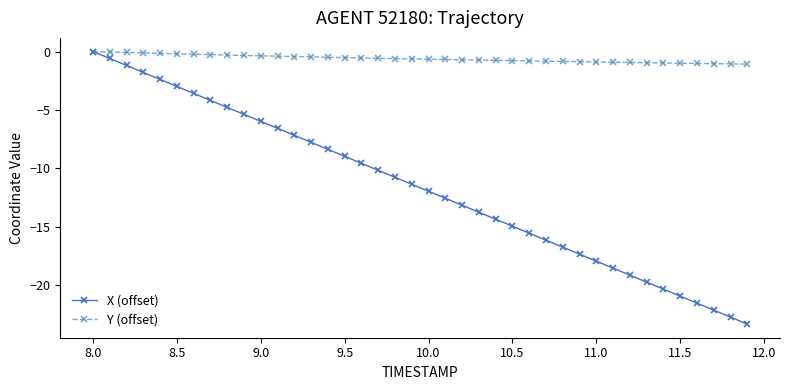

What is the value of the Y (offset) point at the 6th from the left?

-0.2